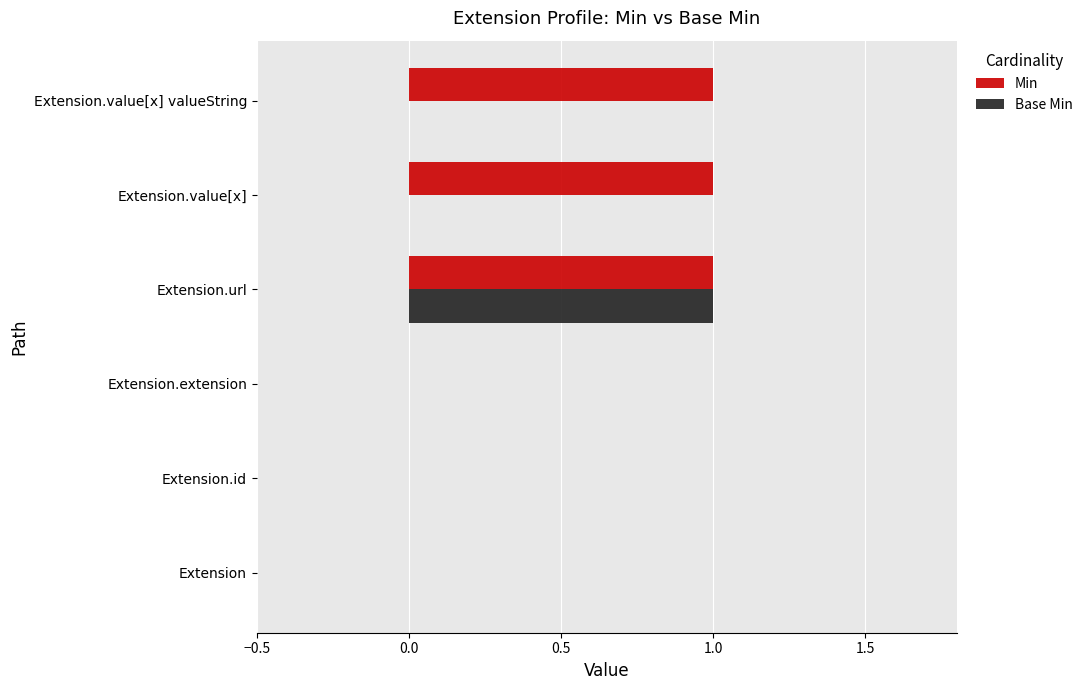

True or false: Min has a value of 1 at Extension.id.

False